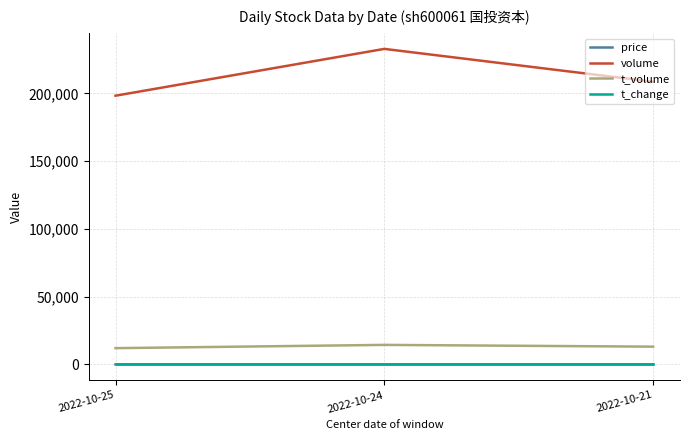

The value of t_volume at 2022-10-25 is 12022.0. True or false?

True